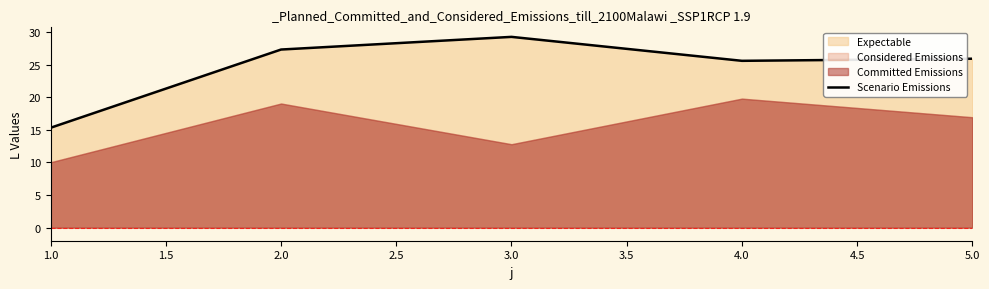

Does the chart display data point markers on the line(s)?

No